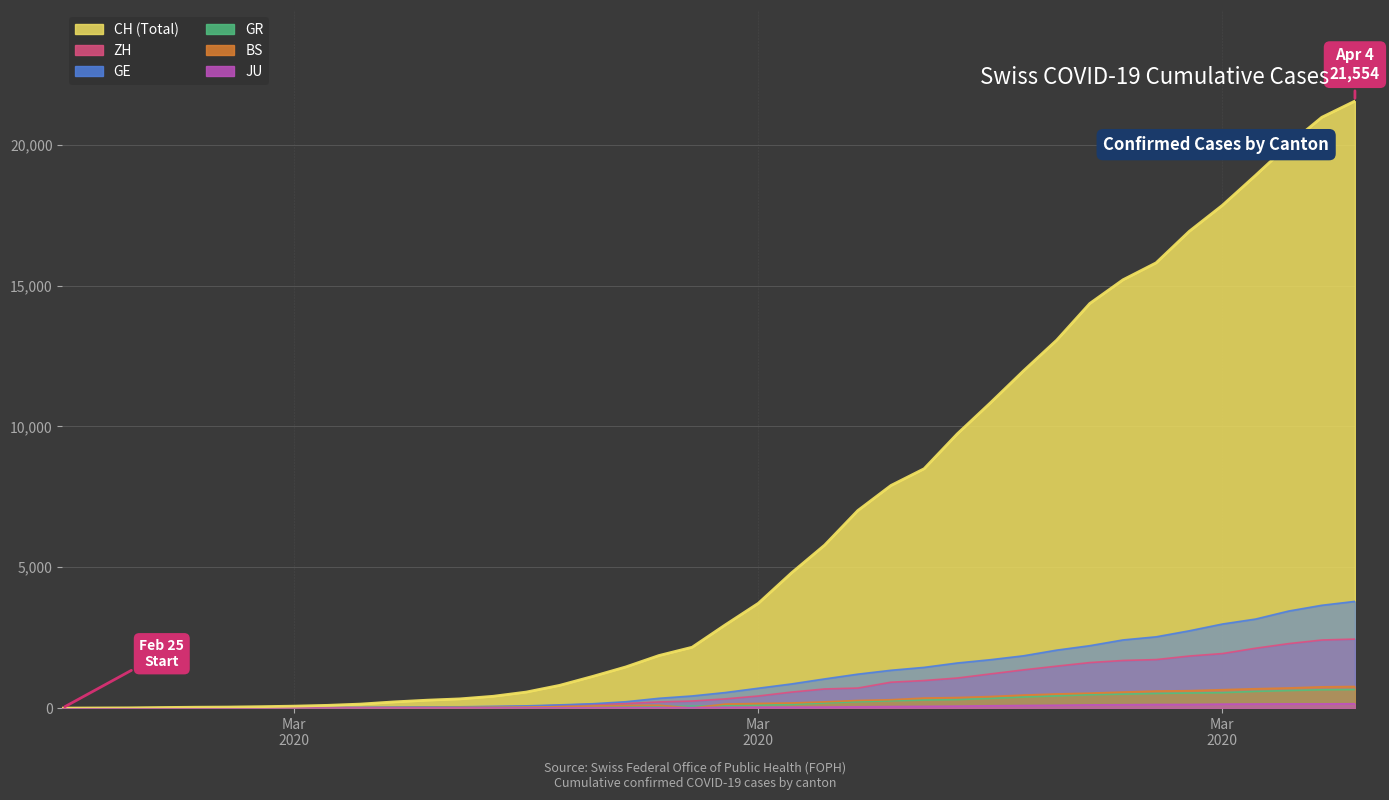

Which category has the lowest value in the GR series?

Mar
2020